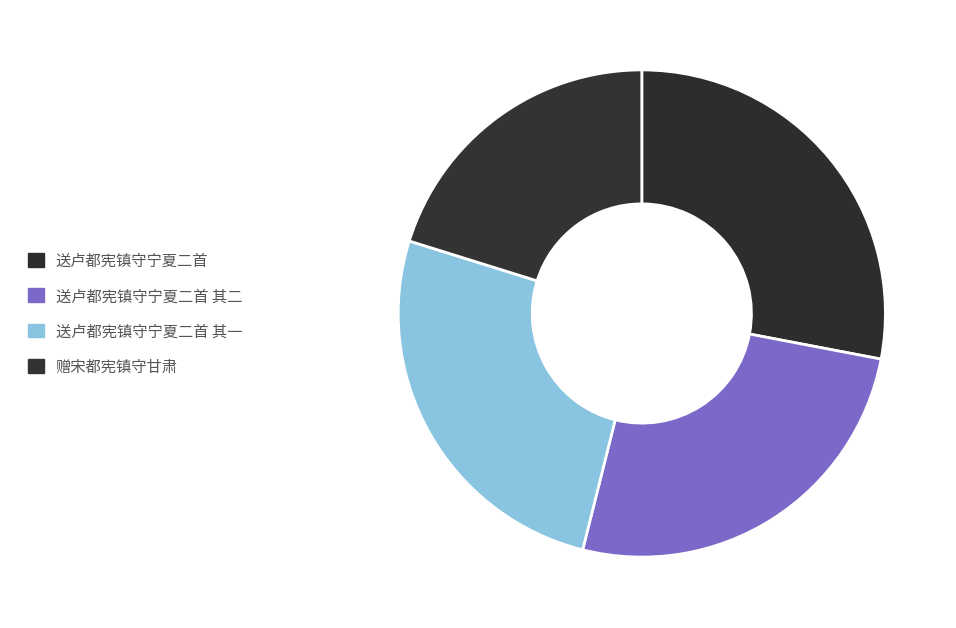

How many slices are in this pie chart?

4